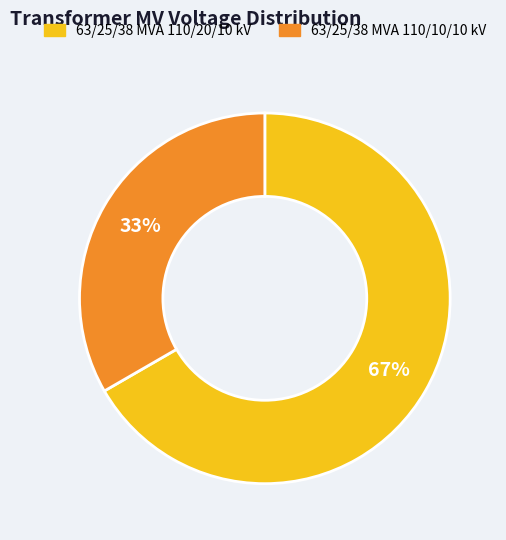

What percentage is the 63/25/38 MVA 110/10/10 kV slice, to the nearest percent?

33%